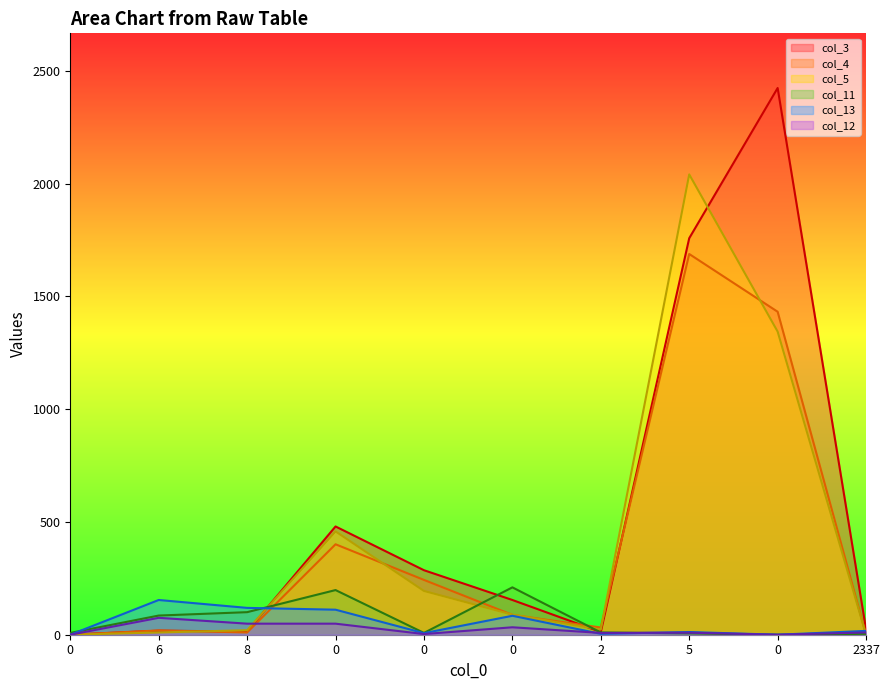

How many categories are shown in the chart?

10